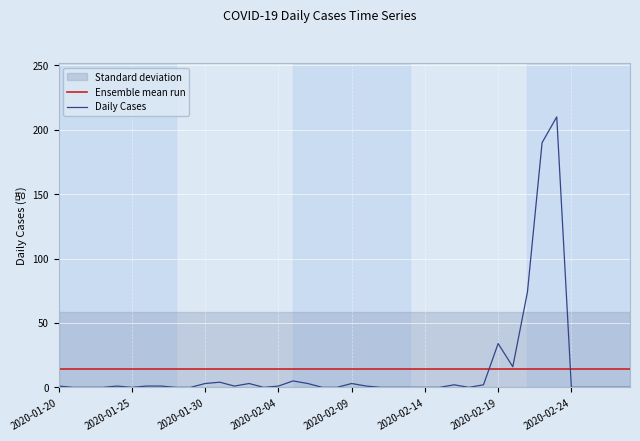

Which has a higher value, 35 or 33?

35